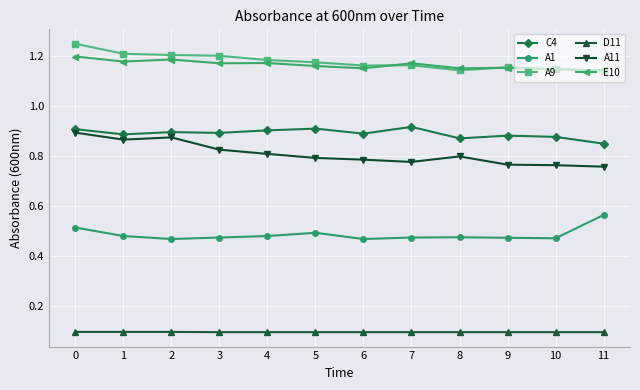

True or false: A1 has a value of 0.5 at 1.

True